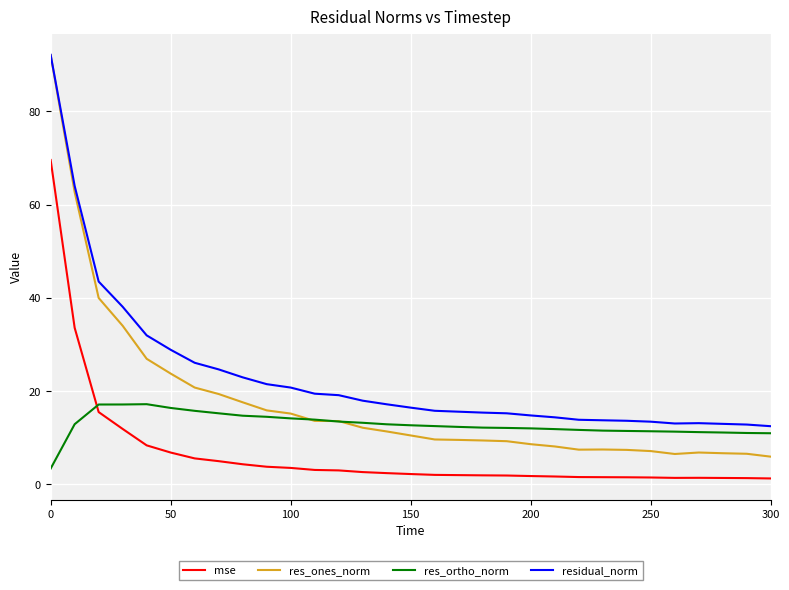

Rank the series by their average value, from highest to lowest.

residual_norm, res_ones_norm, res_ortho_norm, mse